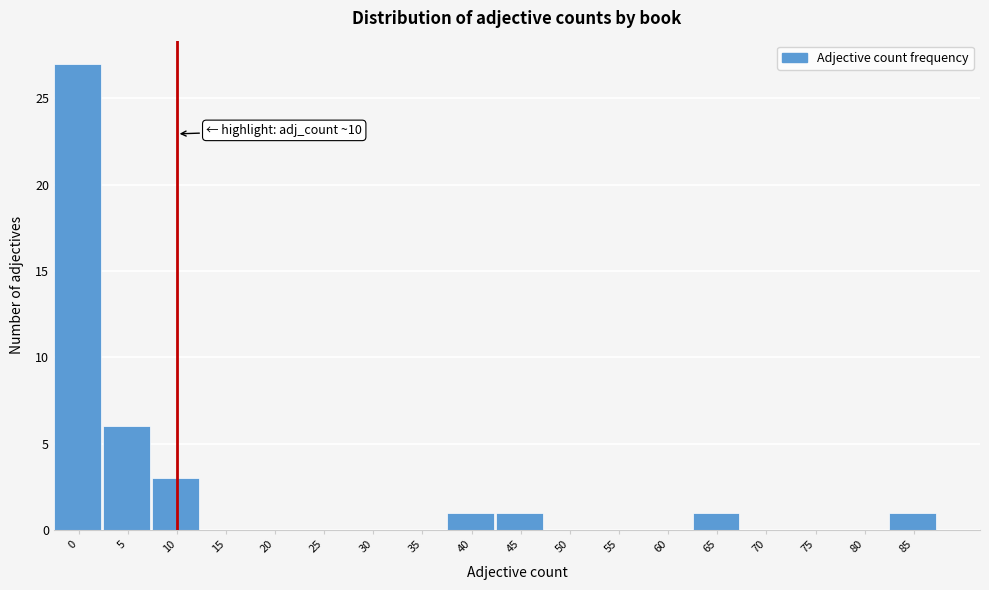

Reading left to right, transcribe all the data shown in this chart.

0=27	5=6	10=3	15=0	20=0	25=0	30=0	35=0	40=1	45=1	50=0	55=0	60=0	65=1	70=0	75=0	80=0	85=1